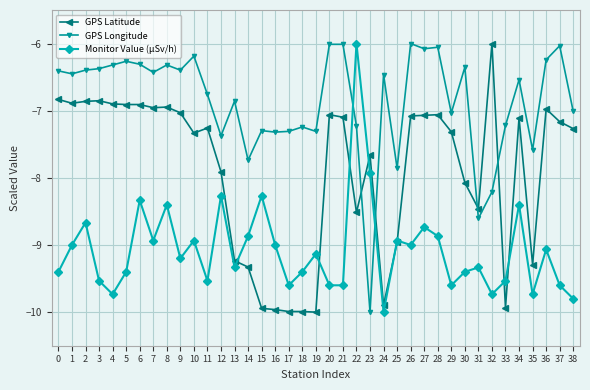

How many lines are shown in the chart?

3